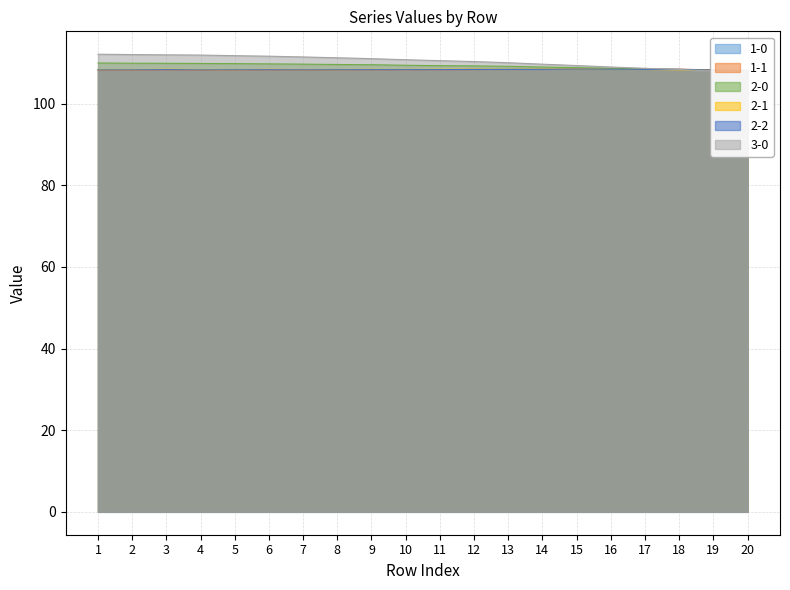

The 2-1 series shows 108.3 at 16. True or false?

True